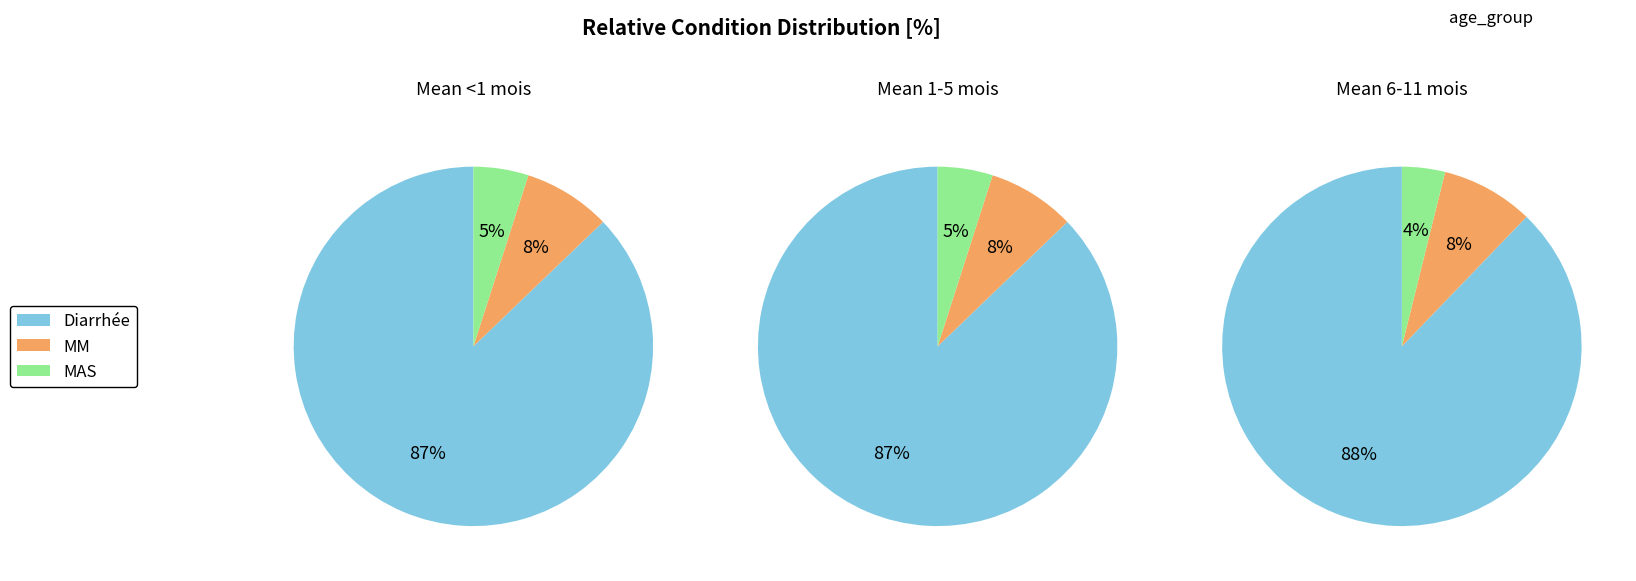

To the nearest percent, what portion does MAS represent?

5%